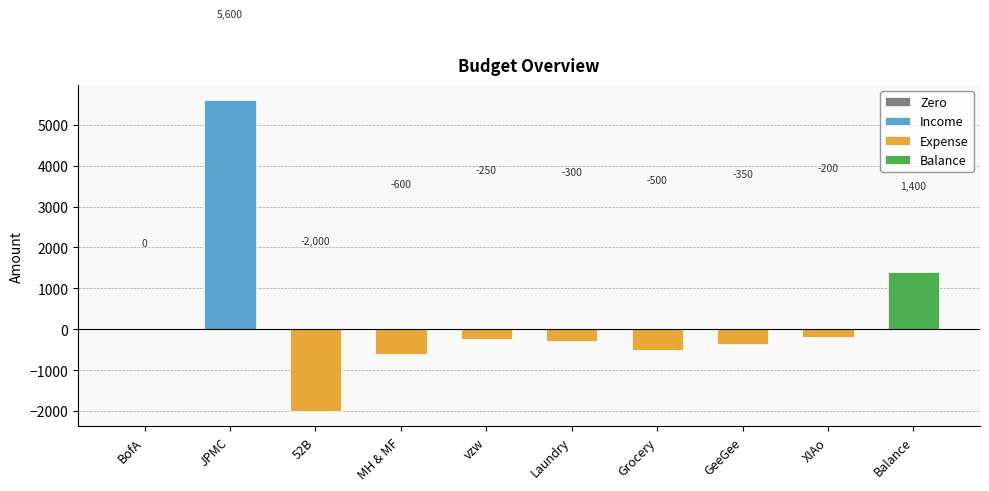

What is the approximate value at GeeGee?

-350